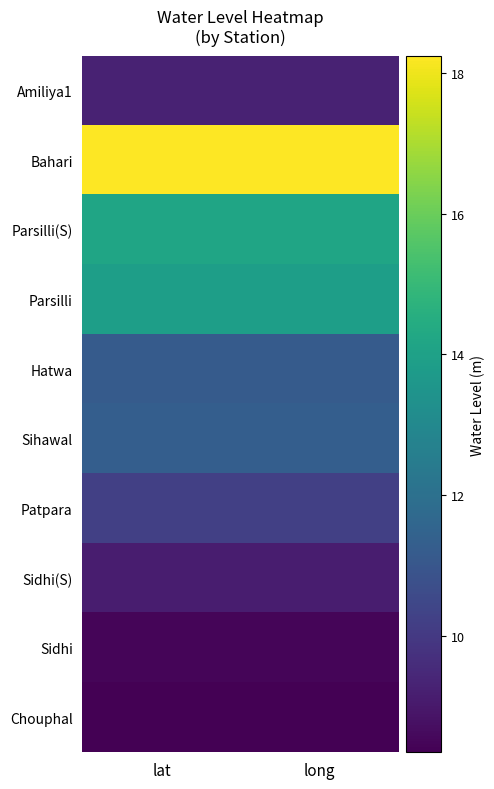

Reading left to right, what are all the values shown in this chart?

Amiliya1: lat=9.3	long=9.3
Bahari: lat=18.2	long=18.2
Parsilli(S): lat=14.2	long=14.2
Parsilli: lat=13.9	long=13.9
Hatwa: lat=11.2	long=11.2
Sihawal: lat=11.3	long=11.3
Patpara: lat=10.2	long=10.2
Sidhi(S): lat=9.1	long=9.1
Sidhi: lat=8.5	long=8.5
Chouphal: lat=8.3	long=8.3